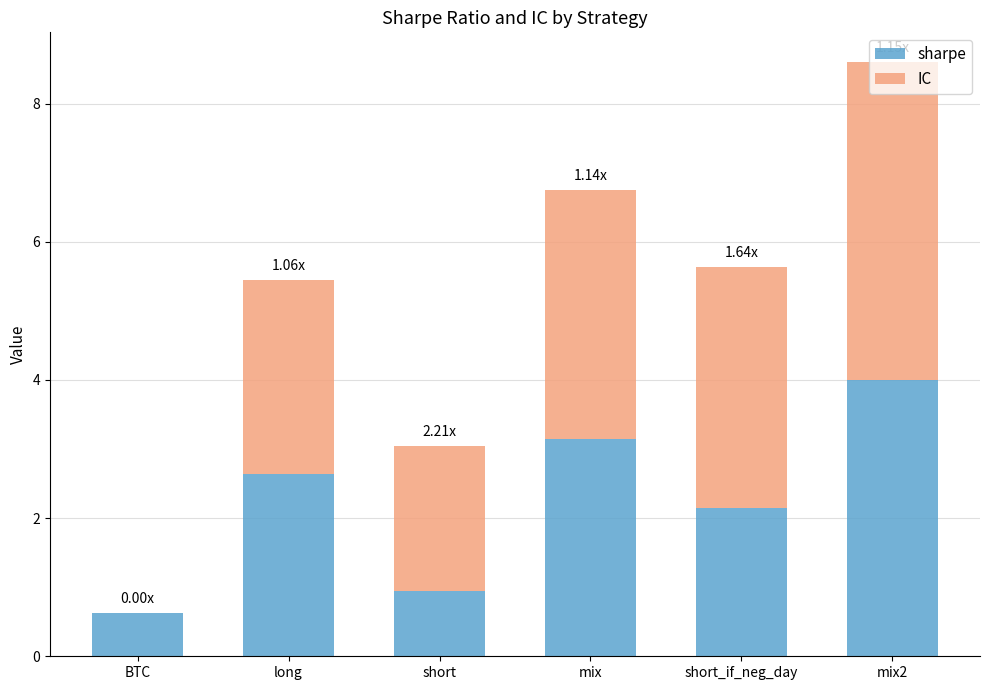

What is the sum of the sharpe values at short_if_neg_day and mix2?

6.1